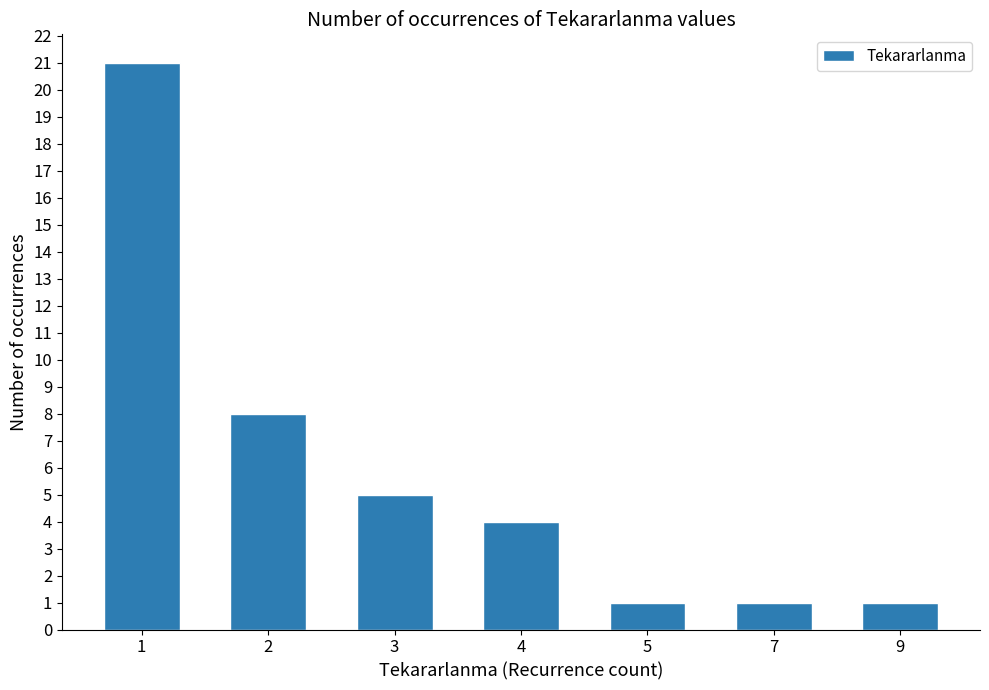

Is it true that the value at 9 is 1?

True